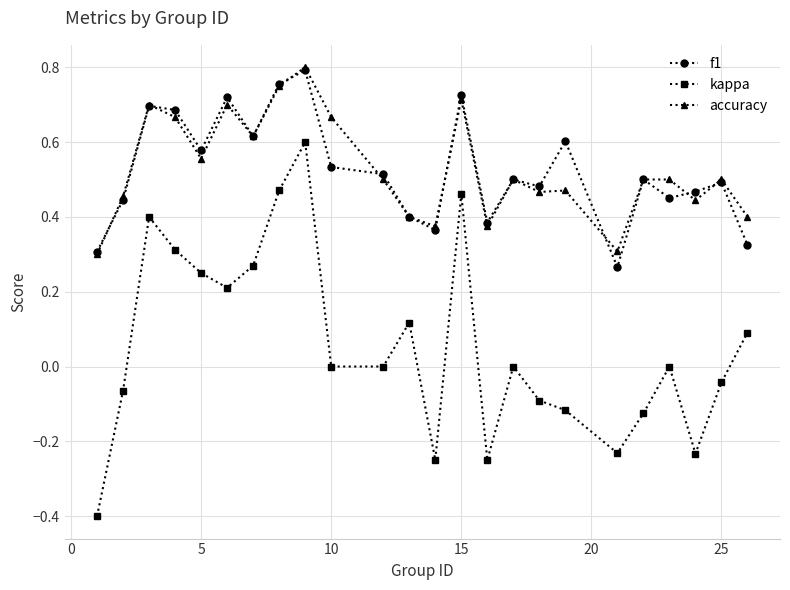

Which series has the widest spread of values?

kappa